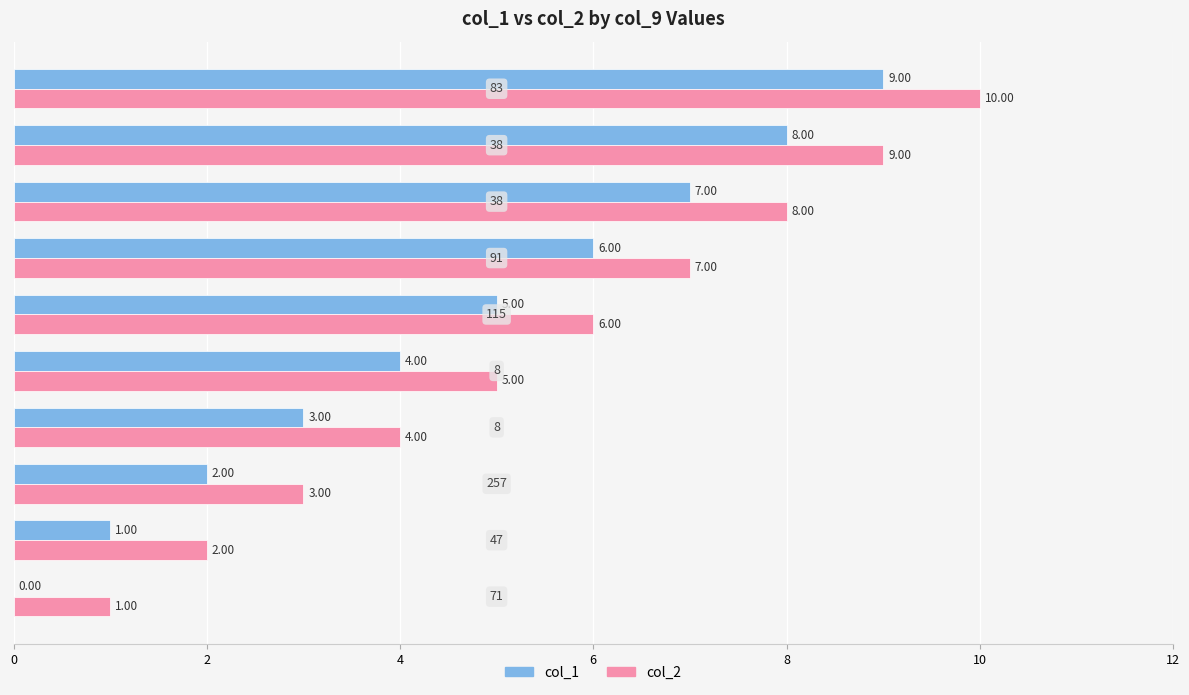

Which series has the largest total across all categories?

col_2